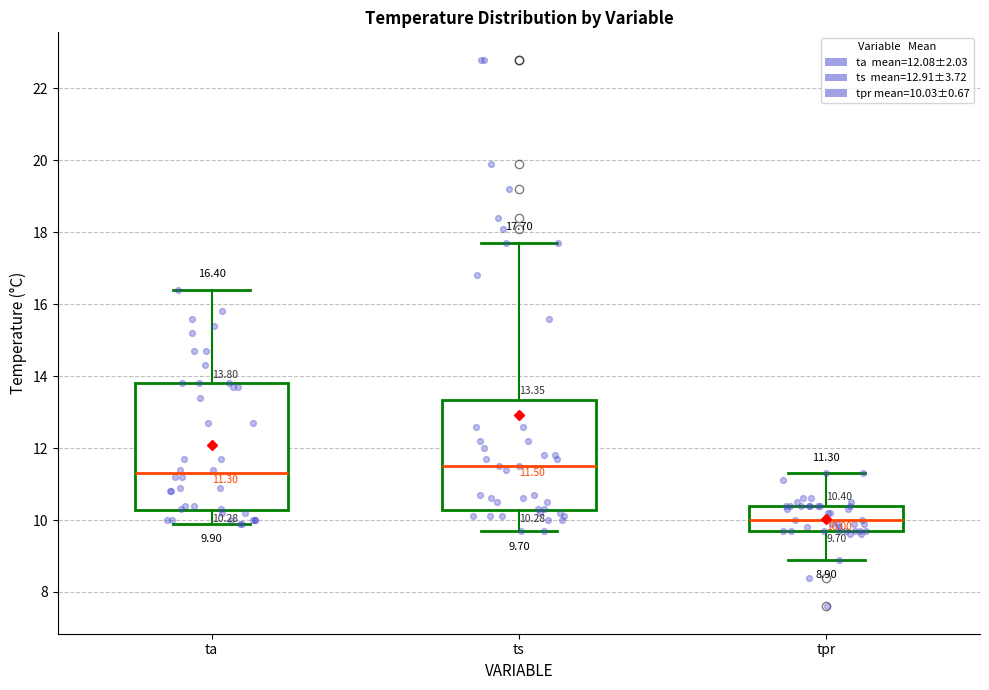

Comparing the boxes themselves (not the whiskers), which one is the tallest?

ta